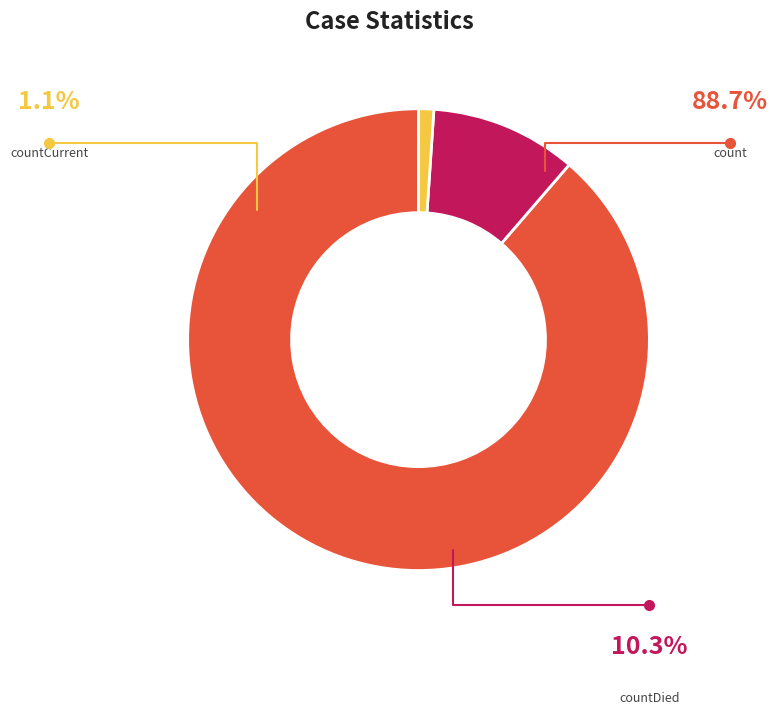

To the nearest percent, what percentage of the pie is countCurrent?

1%